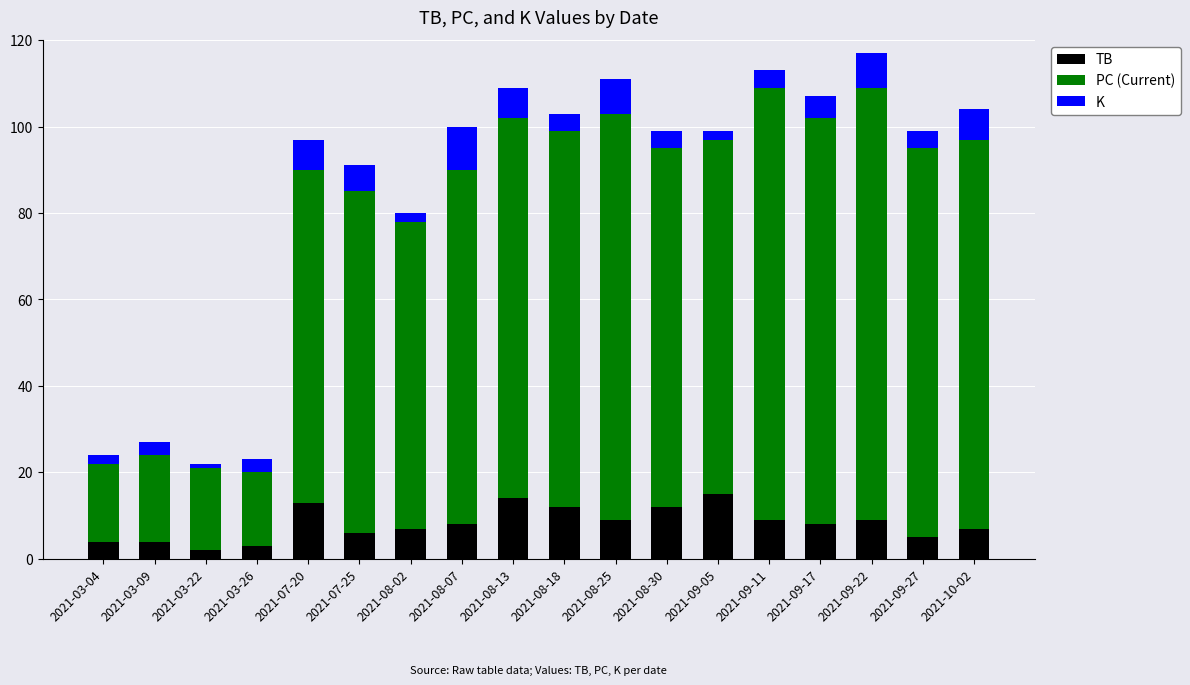

What is the value of the TB bar at the 17th from the left?

5